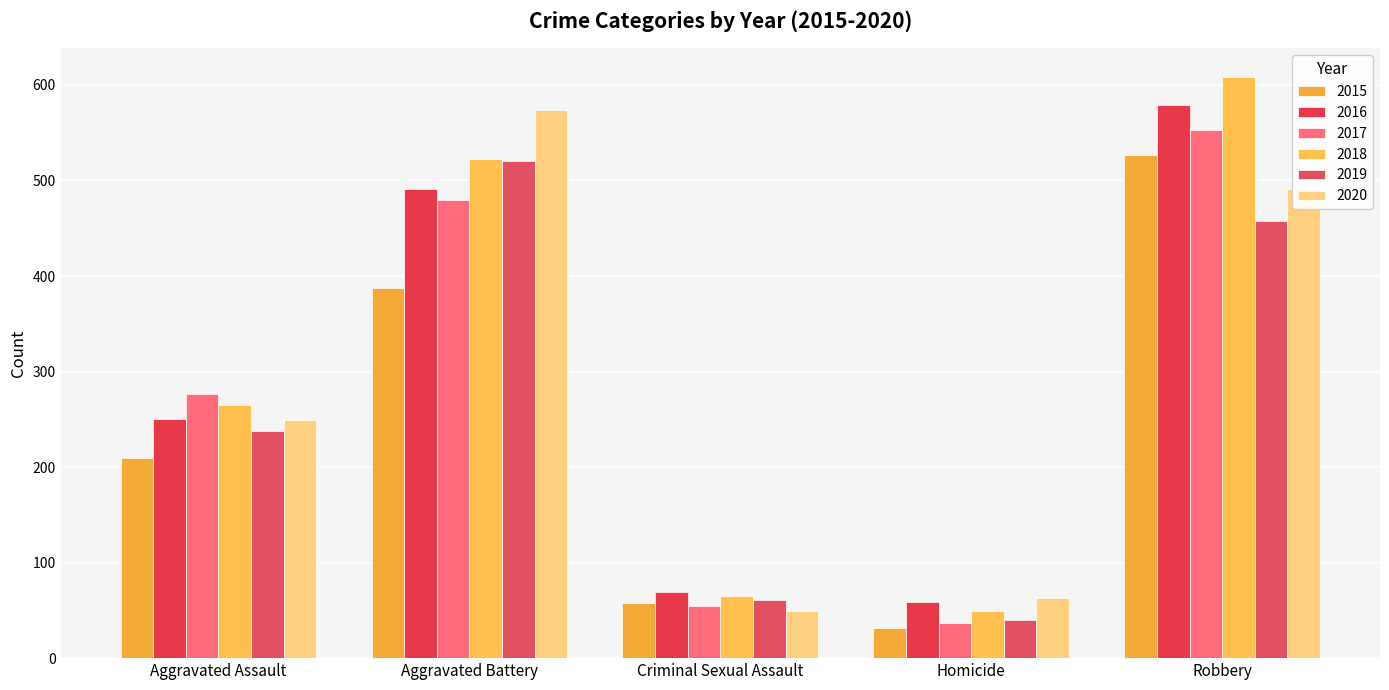

At which label is 2015 closest to 279?

Aggravated Assault